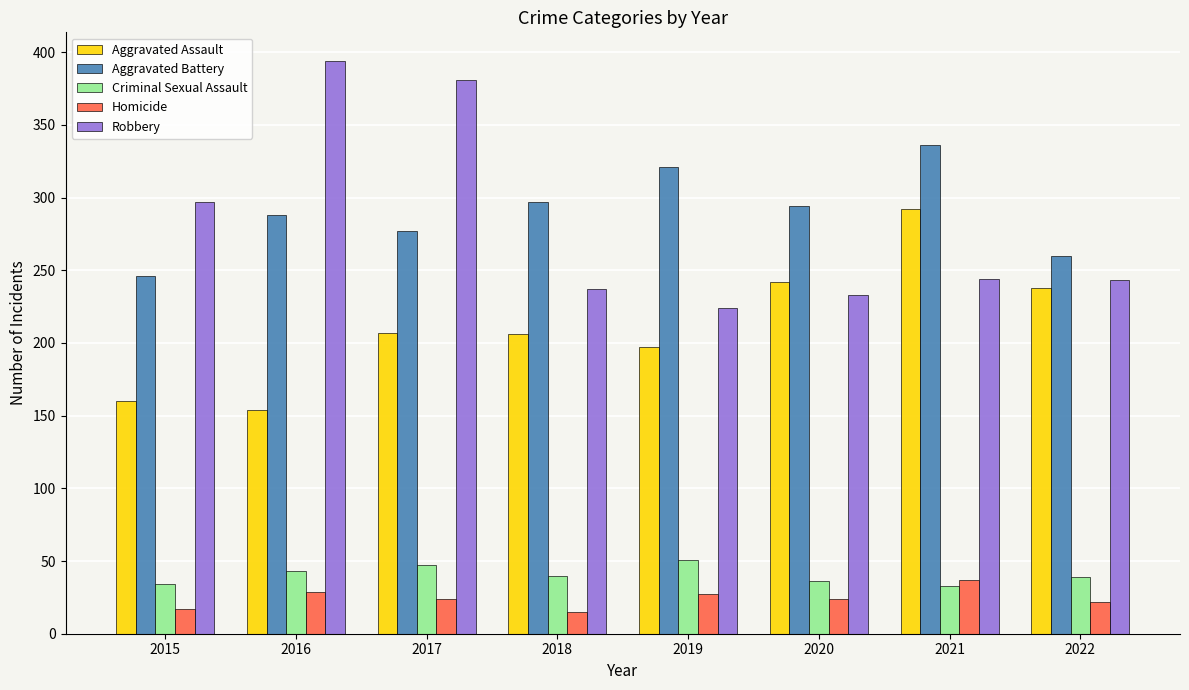

At which label does Criminal Sexual Assault first exceed 40?

2016